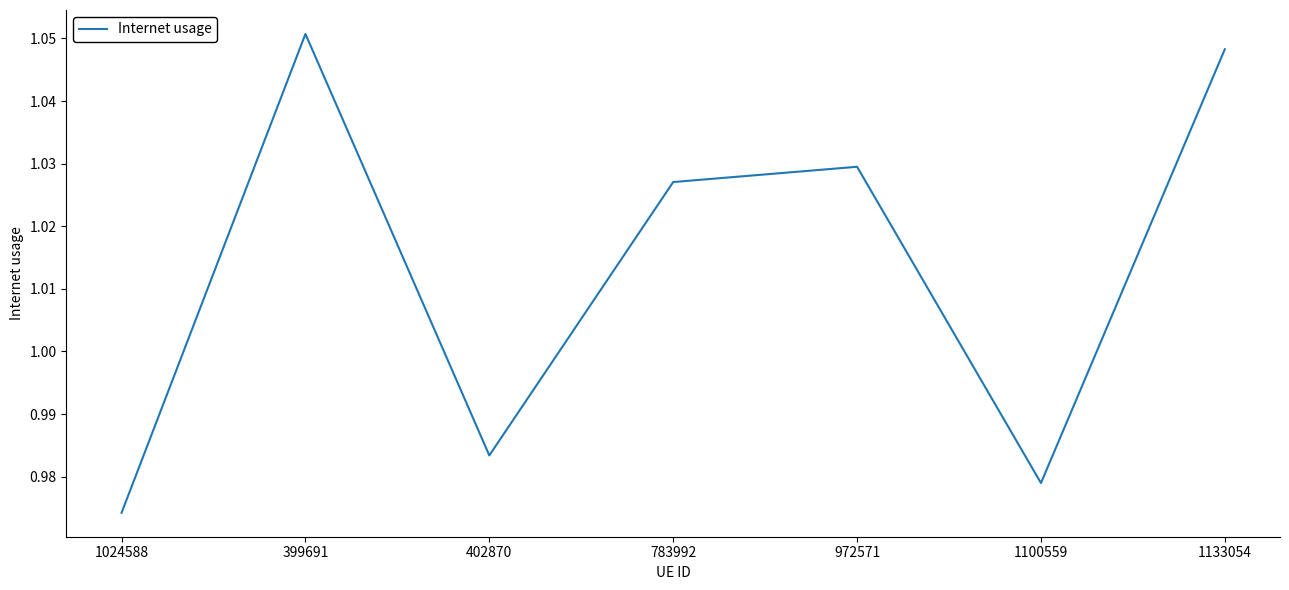

What is the change in value from 402870 to 1133054?

+0.1